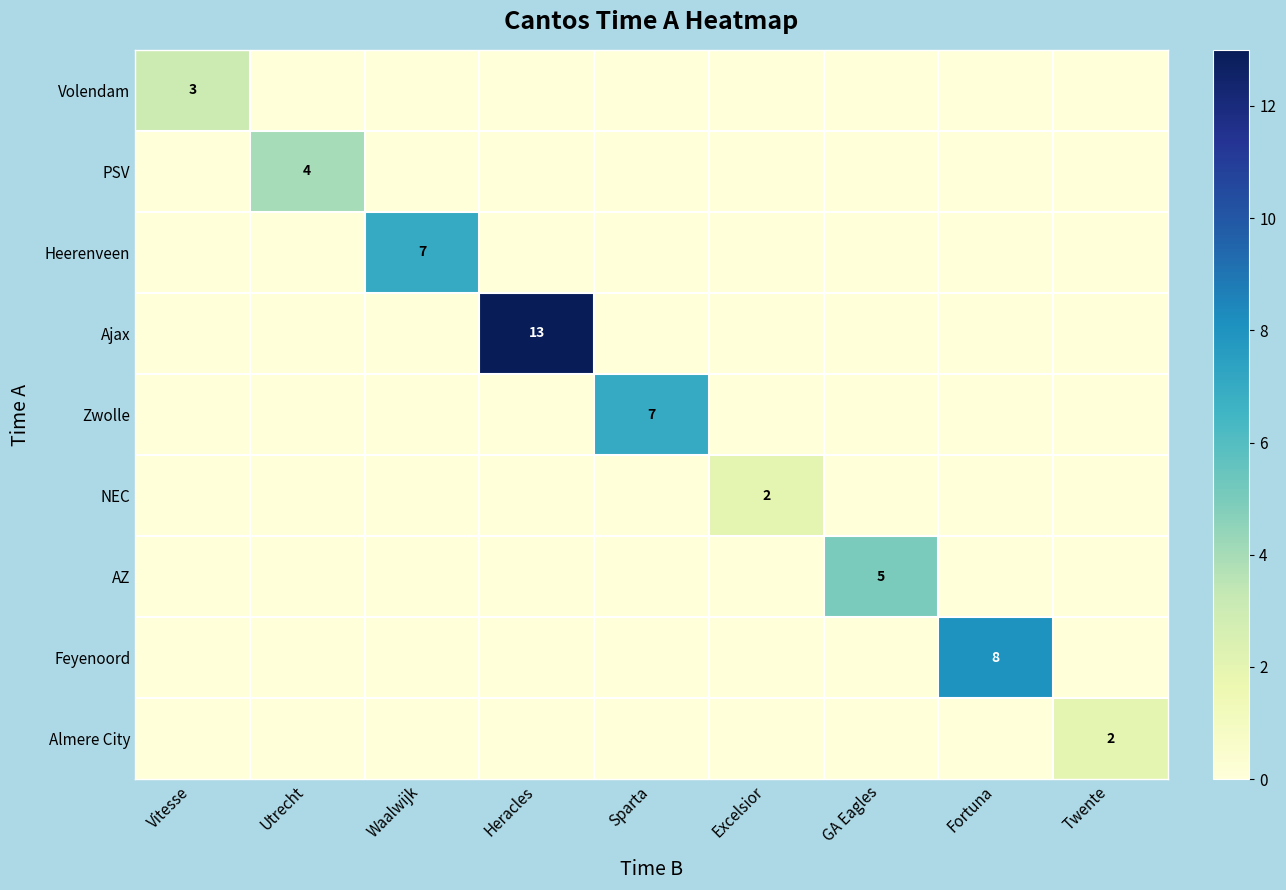

What is the difference between the highest and lowest values at Utrecht?

4